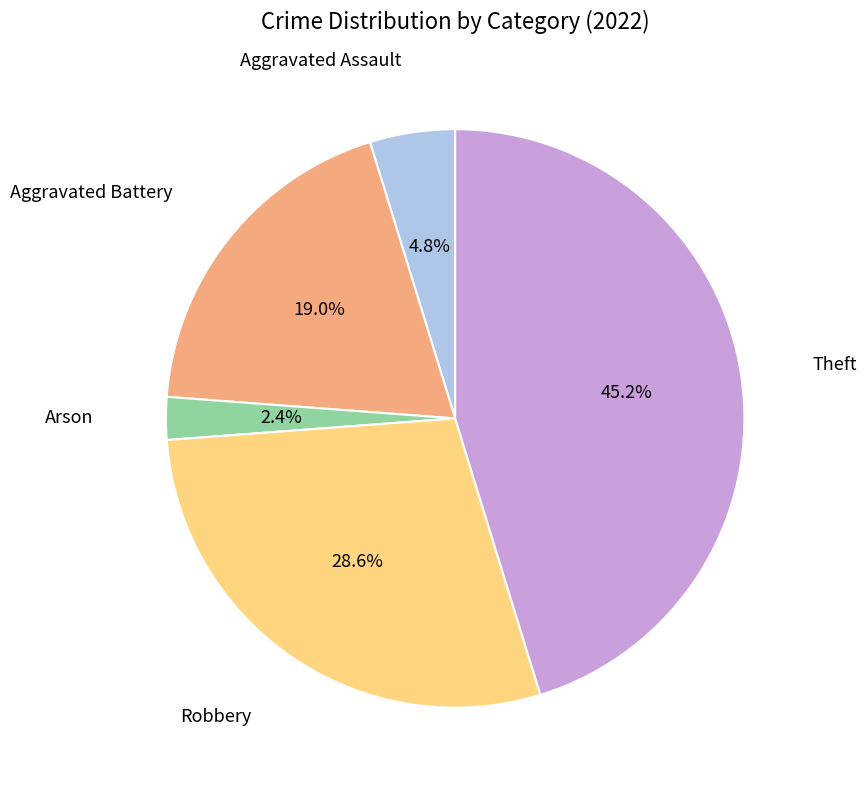

Is there any slice that represents more than half of the pie?

No